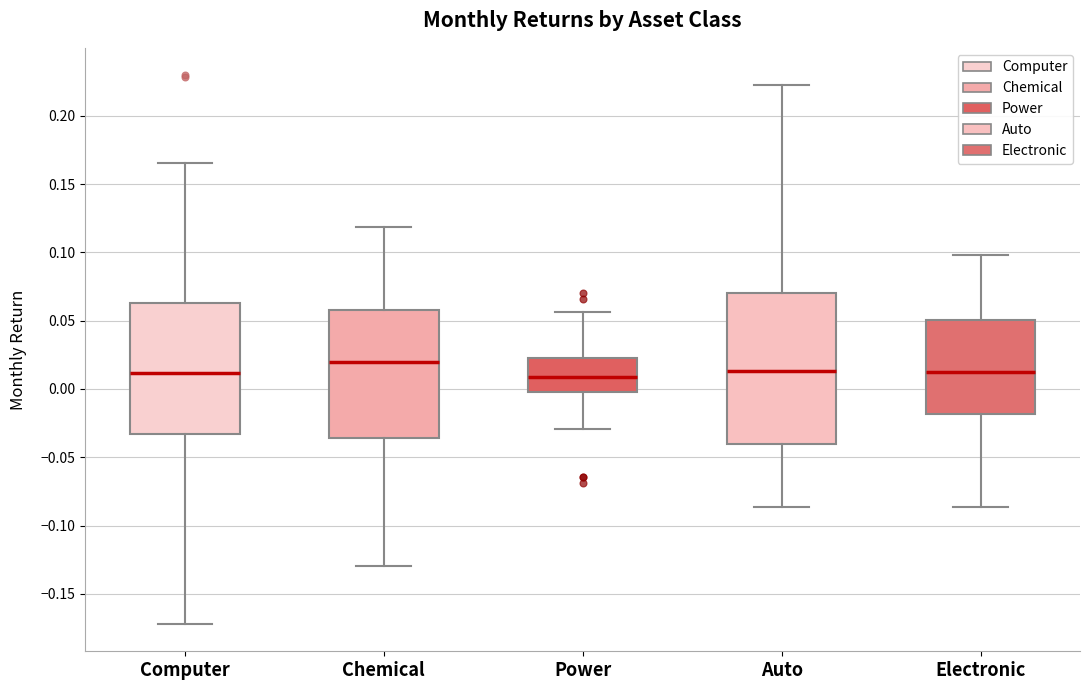

Comparing the boxes themselves (not the whiskers), which one is the tallest?

Auto